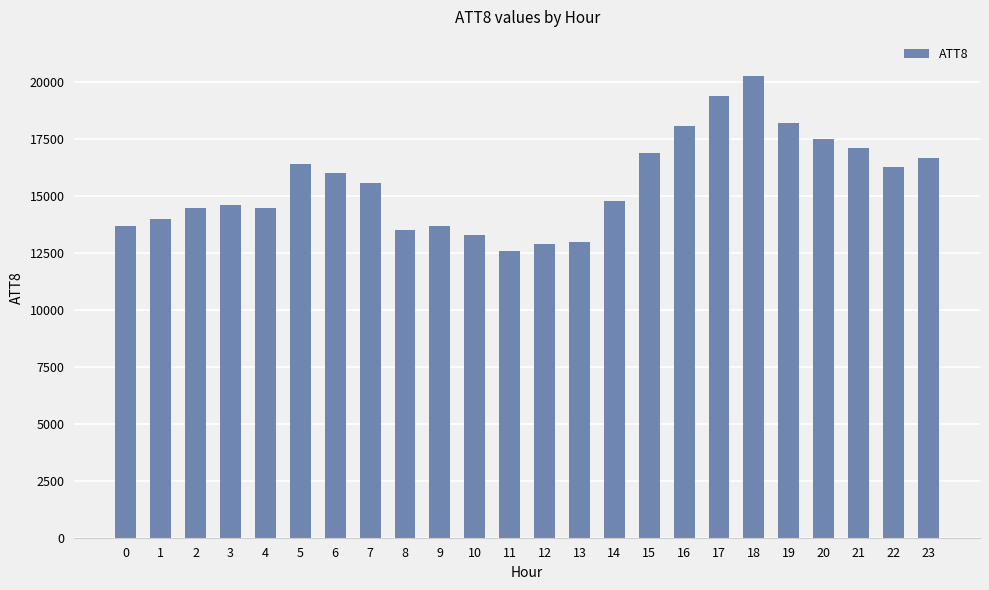

How many categories are shown in the chart?

24